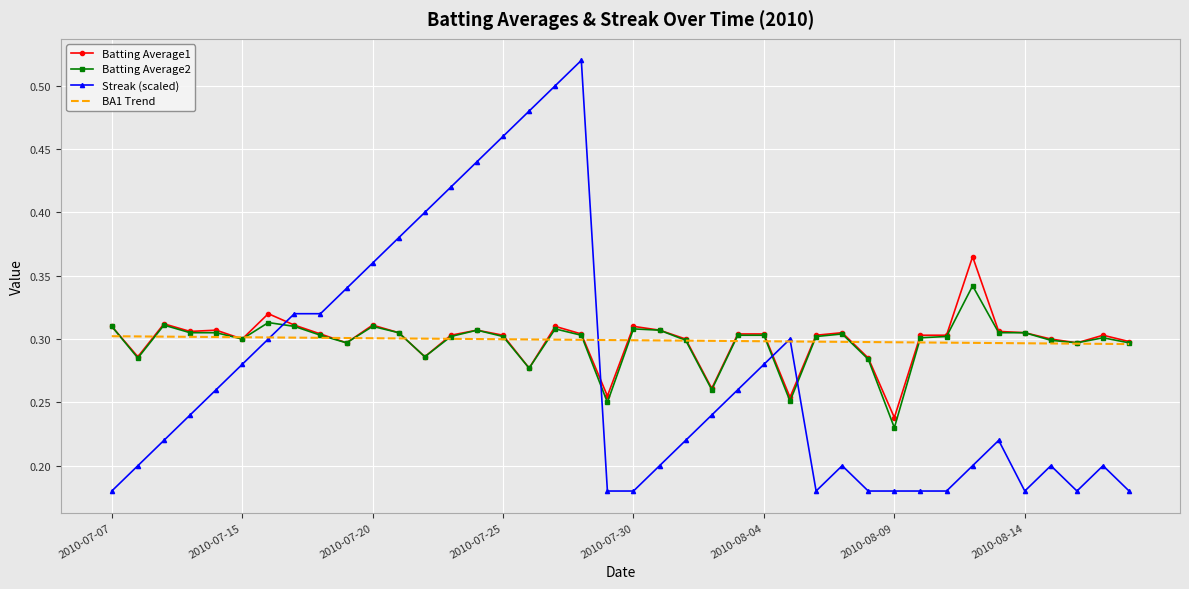

Which series has the largest range (max minus min)?

Streak (scaled)